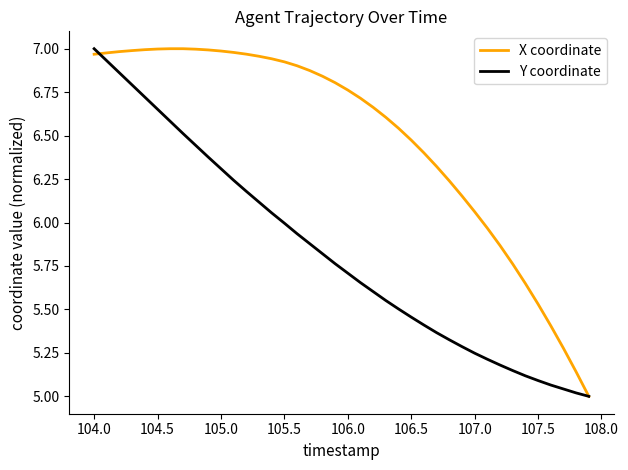

Does the chart display data point markers on the line(s)?

No